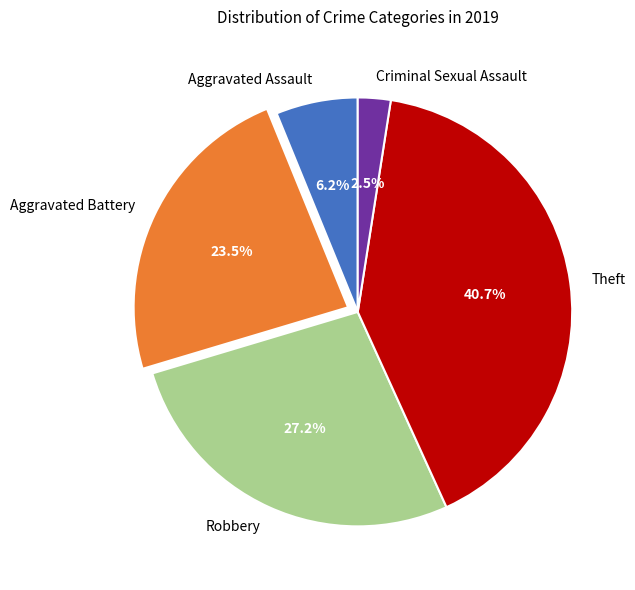

To the nearest percent, what is the difference between the largest and smallest slice percentages?

38%